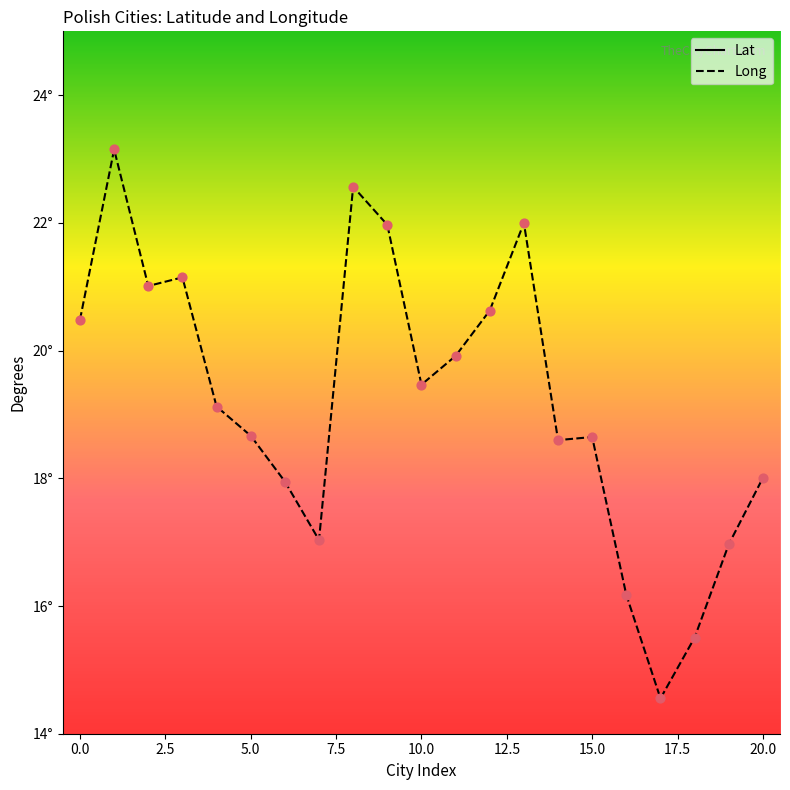

Which series has the largest total across all categories?

Lat